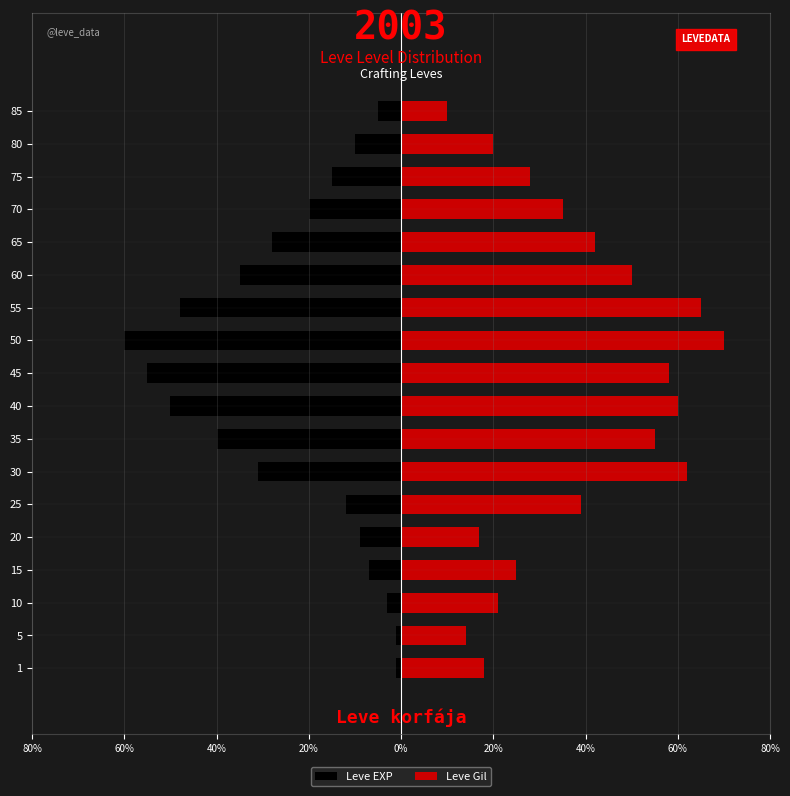

How many data points in Leve Gil are less than 39?

9